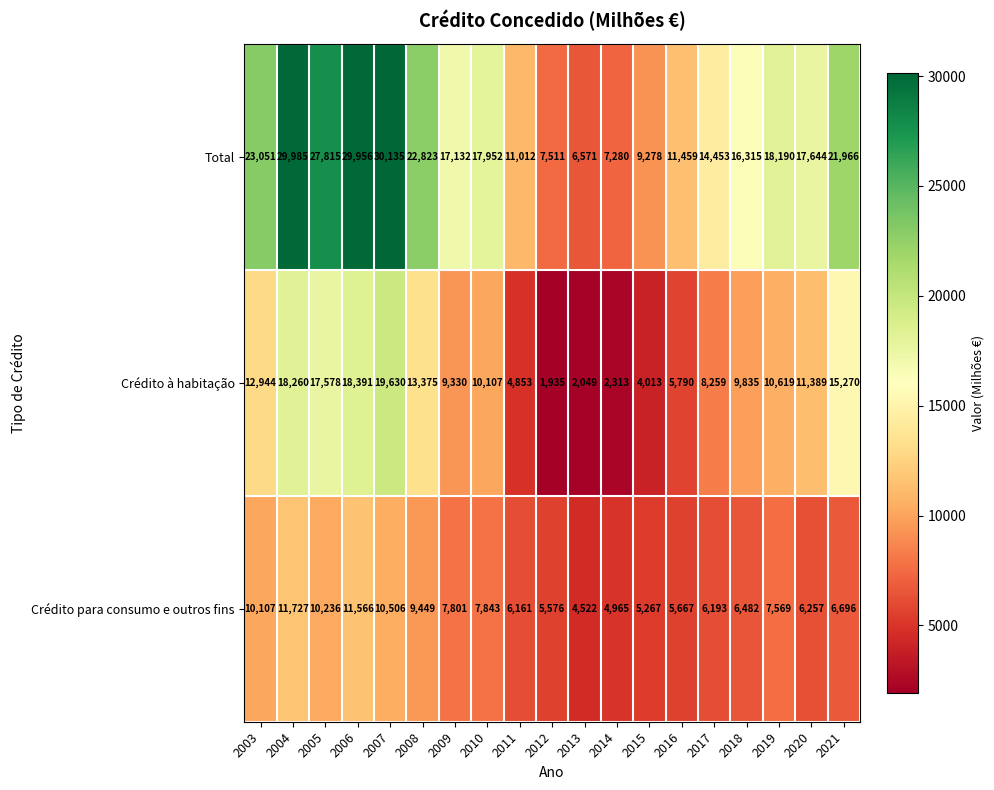

What is the spread (max minus min) of values at 2013?

4522